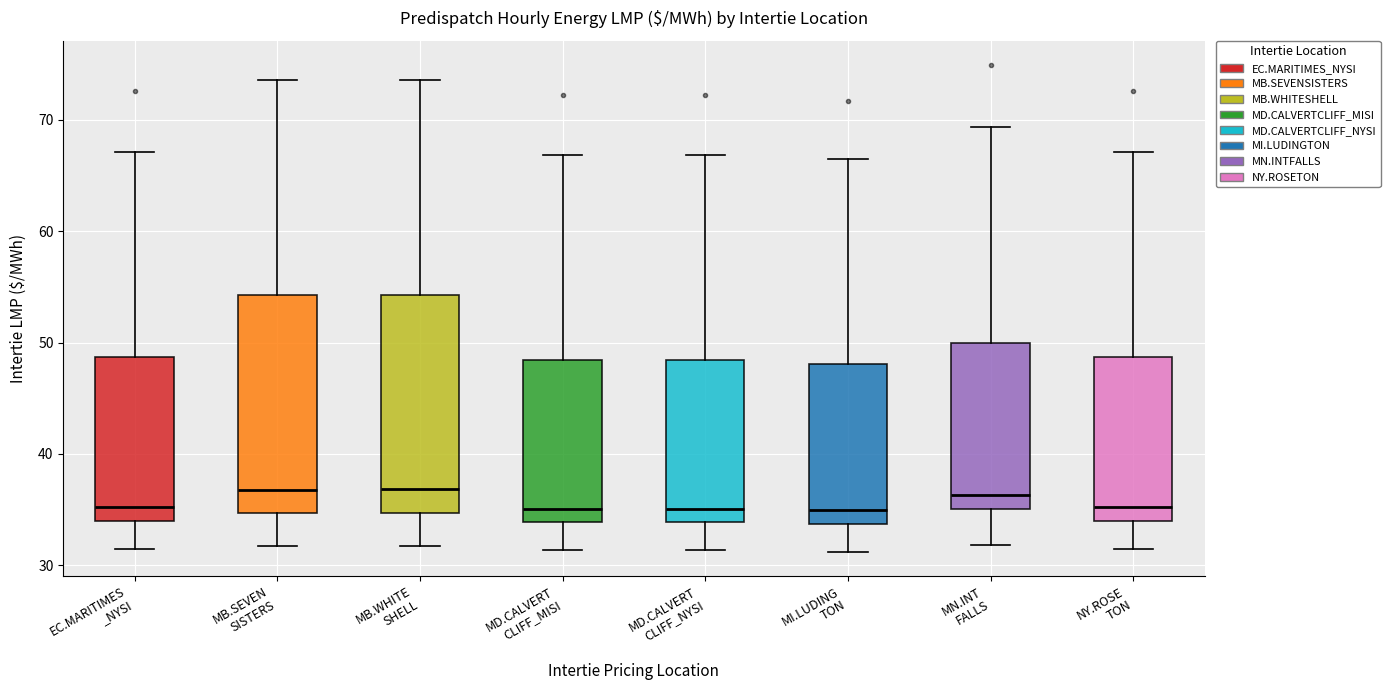

Reading left to right, transcribe this box plot: for each box, give where its median line is, the range the box spans, and where its two whiskers end, as read against the y-axis. The values are not printed on the chart, so give them approximately, as read against the axis.

EC.MARITIMES _NYSI: median 35, box 34 to 49, whiskers 31 to 67
MB.SEVEN SISTERS: median 37, box 35 to 54, whiskers 32 to 74
MB.WHITE SHELL: median 37, box 35 to 54, whiskers 32 to 74
MD.CALVERT CLIFF_MISI: median 35, box 34 to 48, whiskers 31 to 67
MD.CALVERT CLIFF_NYSI: median 35, box 34 to 48, whiskers 31 to 67
MI.LUDING TON: median 35, box 34 to 48, whiskers 31 to 67
MN.INT FALLS: median 36, box 35 to 50, whiskers 32 to 69
NY.ROSE TON: median 35, box 34 to 49, whiskers 31 to 67